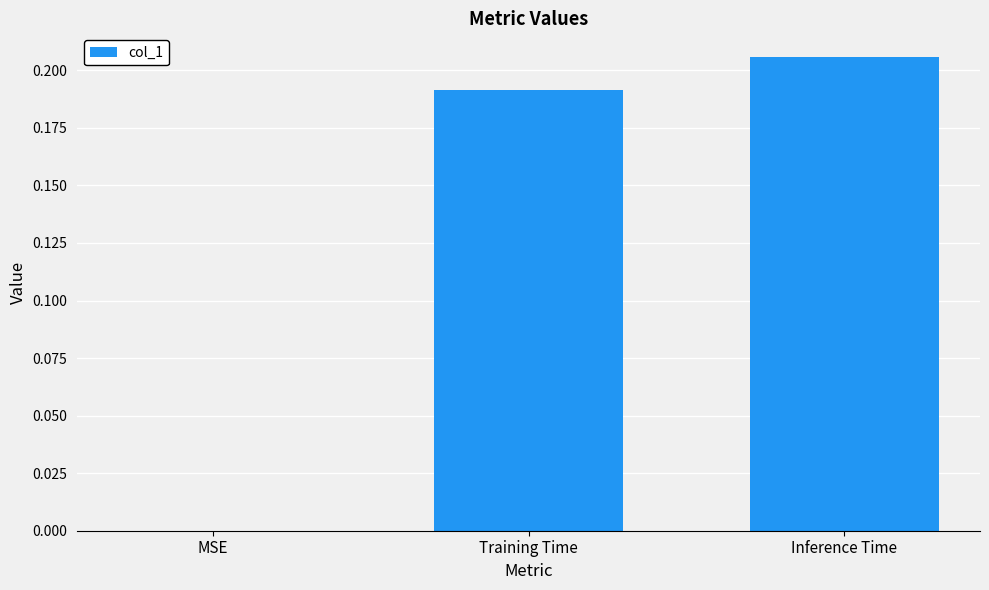

Between Inference Time and MSE, which is larger?

Inference Time